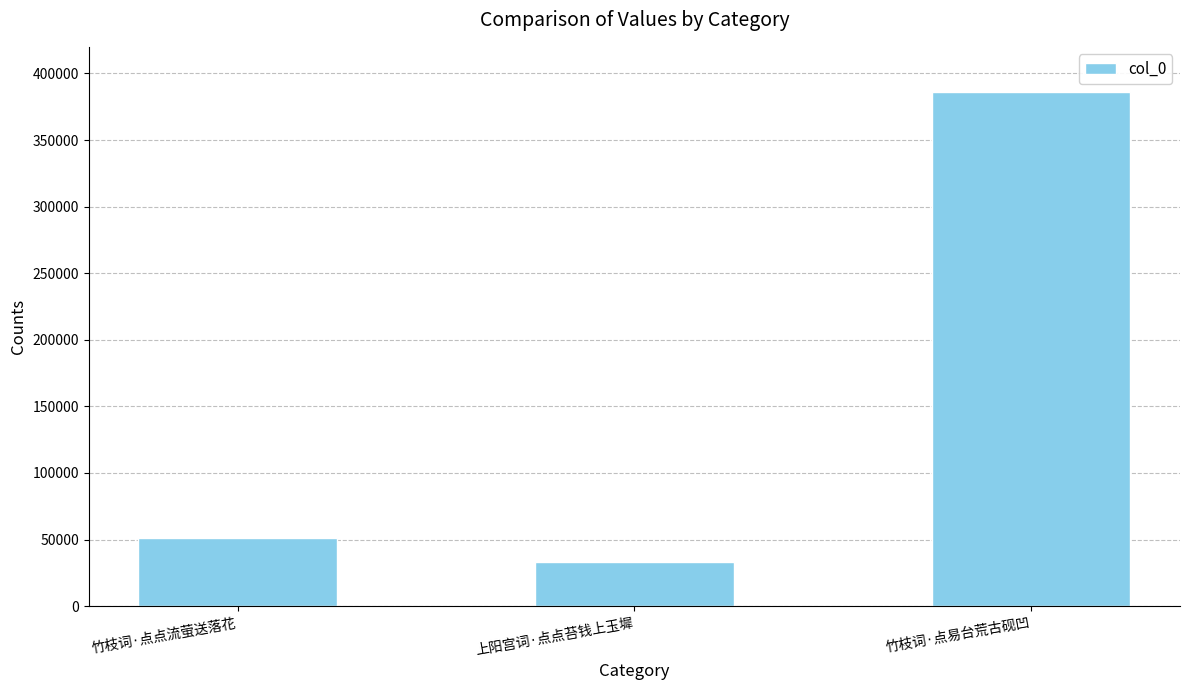

What is the smallest value displayed?

33065